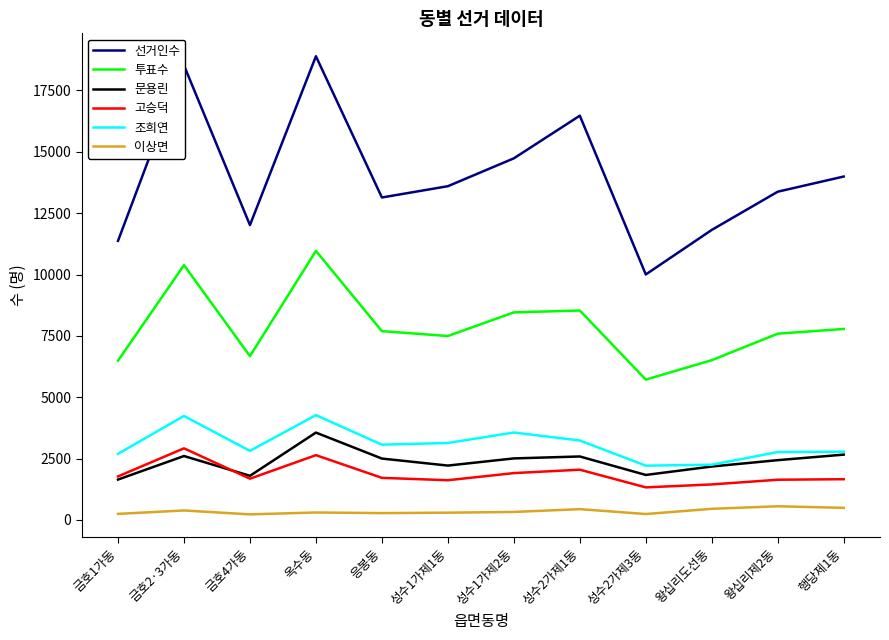

Which series has the largest total across all categories?

선거인수